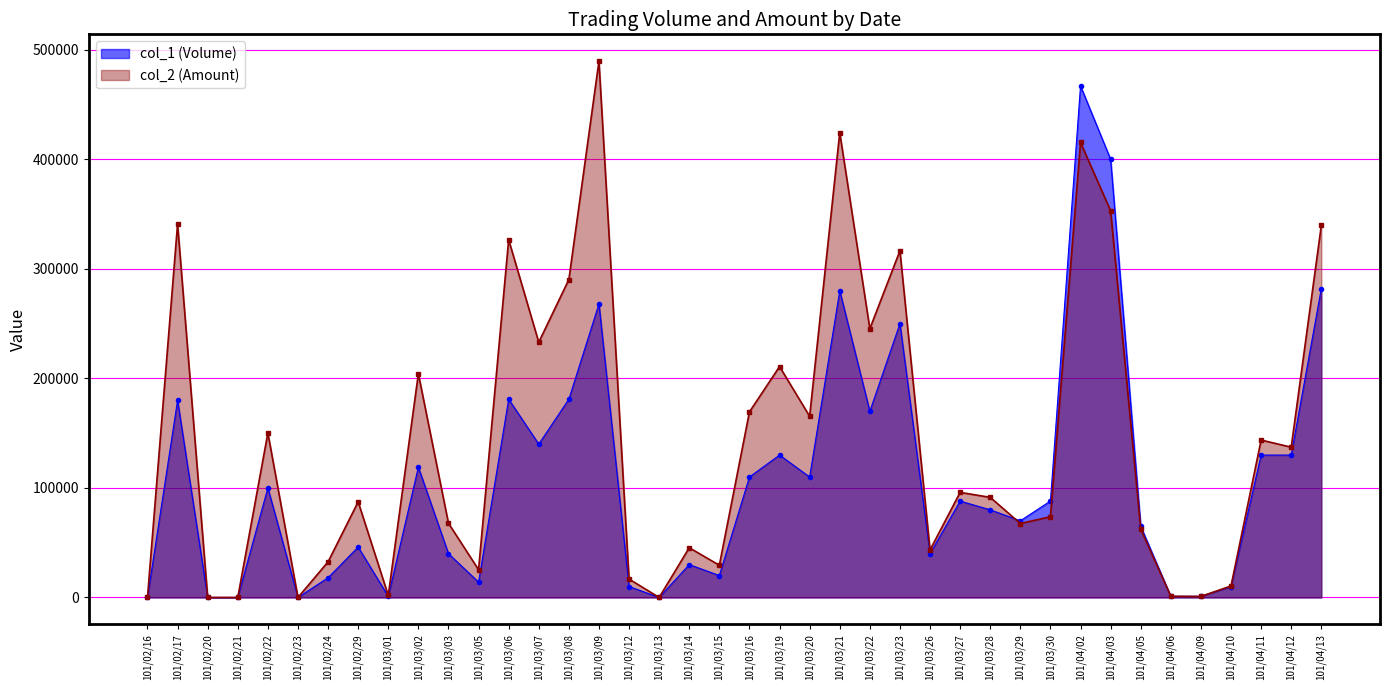

Between 101/03/20 and 101/03/27, which series saw the biggest shift?

col_2 (Amount)